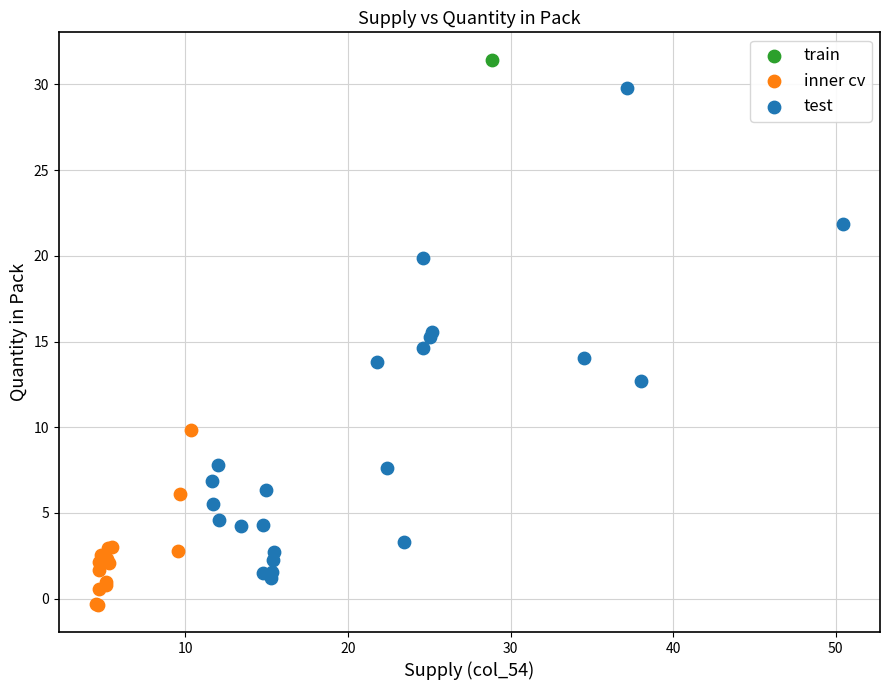

Which series contains the lowest Y value?

inner cv